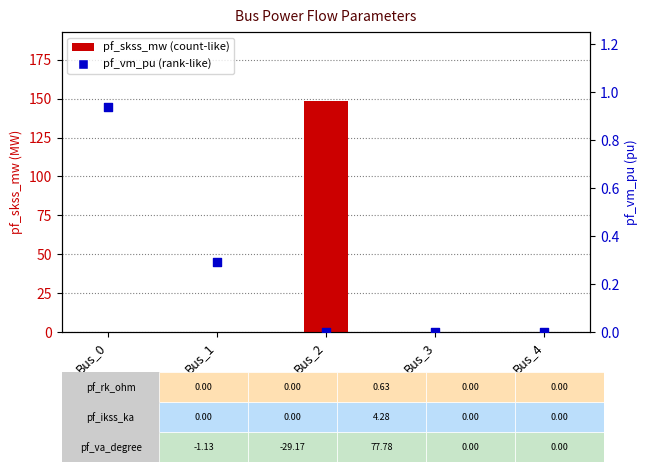

At which category is the sum across all series the highest?

Bus_2